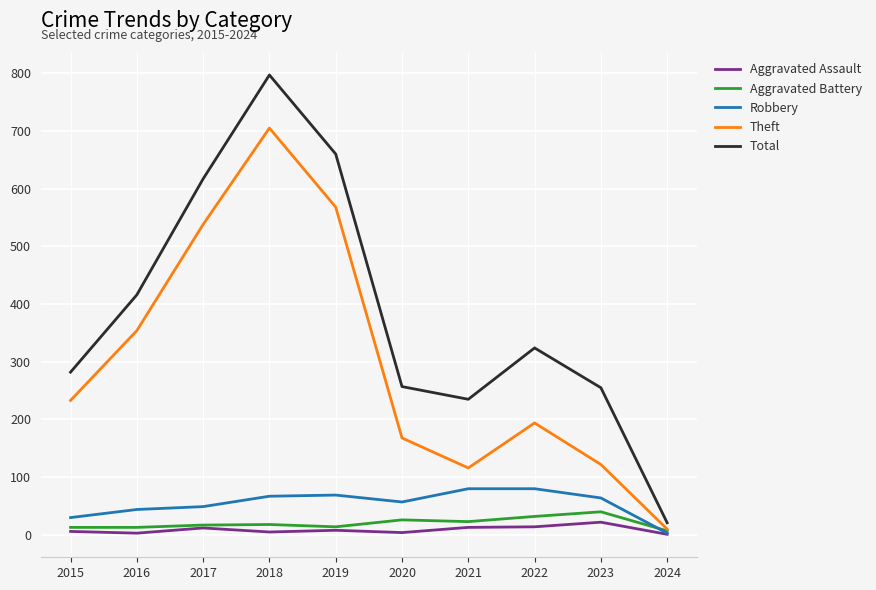

How many interior local valleys does the Theft series have?

1